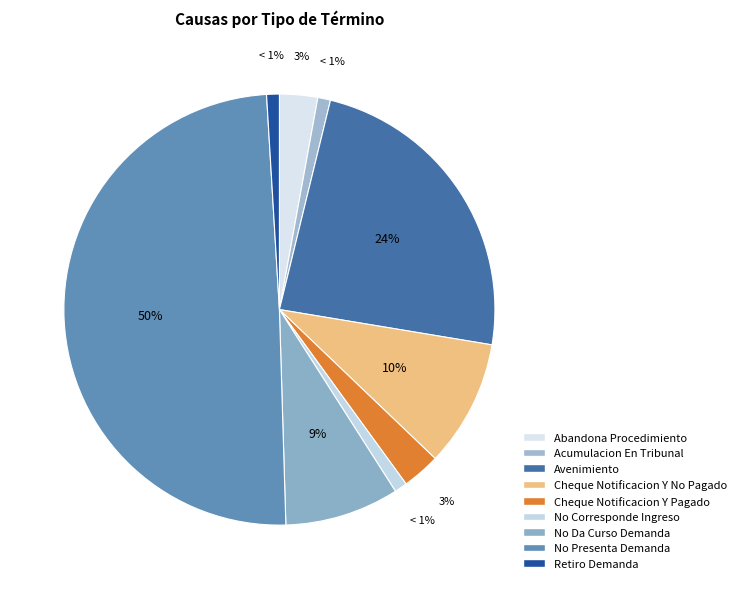

What percentage is NOT represented by No Presenta Demanda?

50.5%